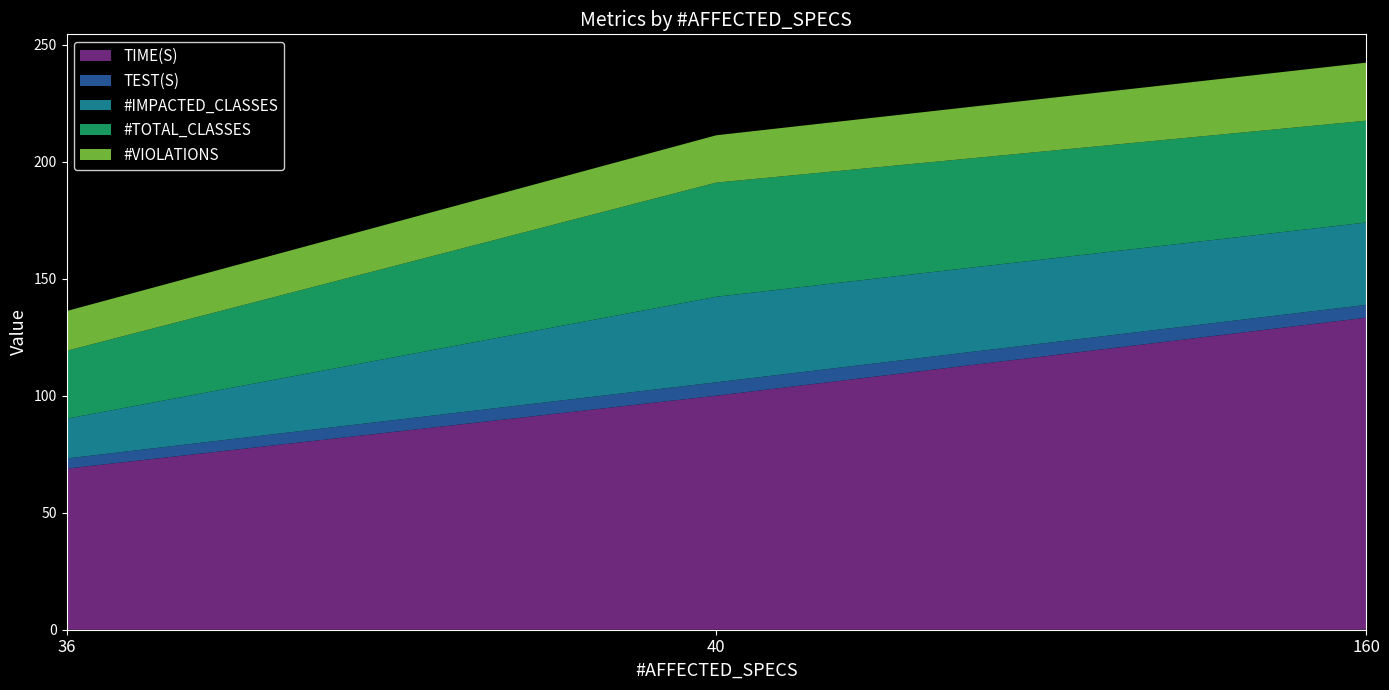

At which category is the sum across all series the highest?

160